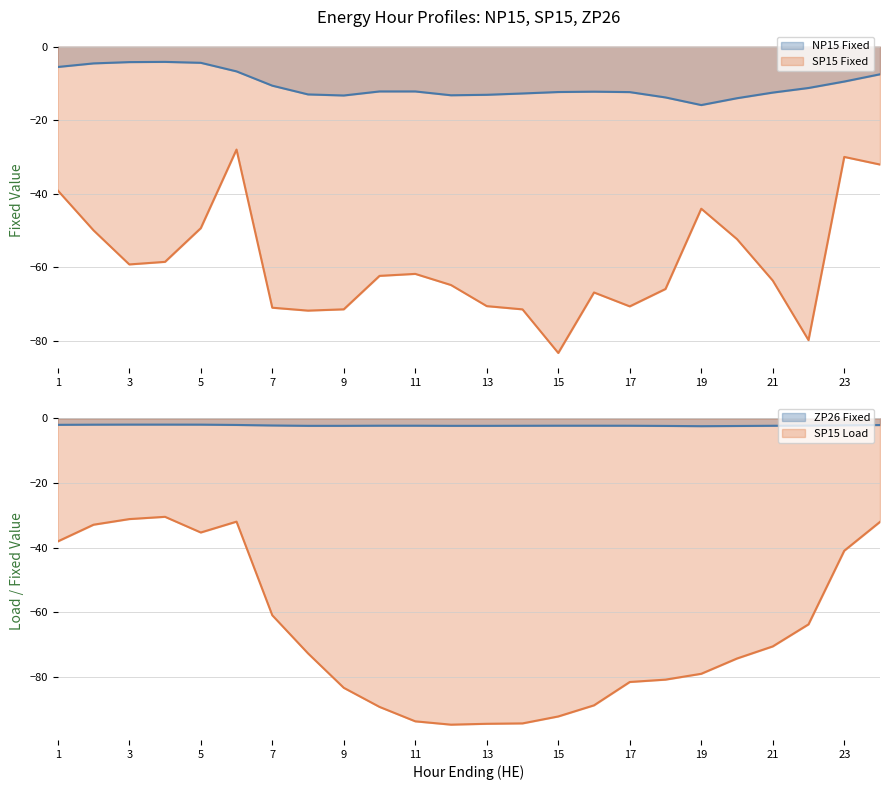

Is the value of SP15 Load at 3 greater than the value of NP15 Fixed at 8?

No